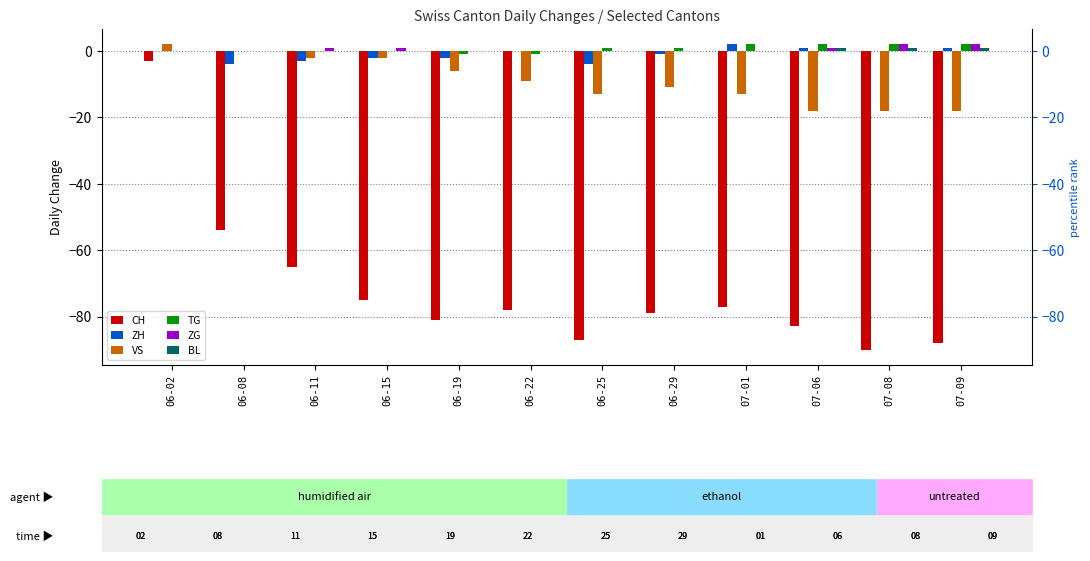

How many data points does each series have?

12